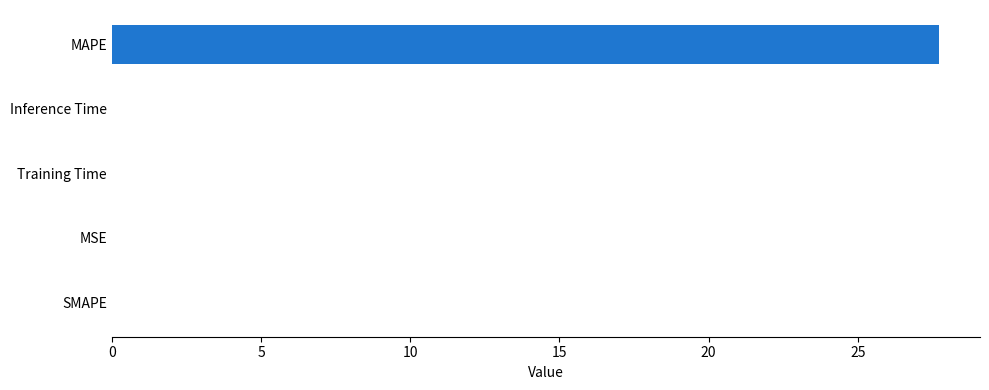

Which has a higher value, Inference Time or MAPE?

MAPE